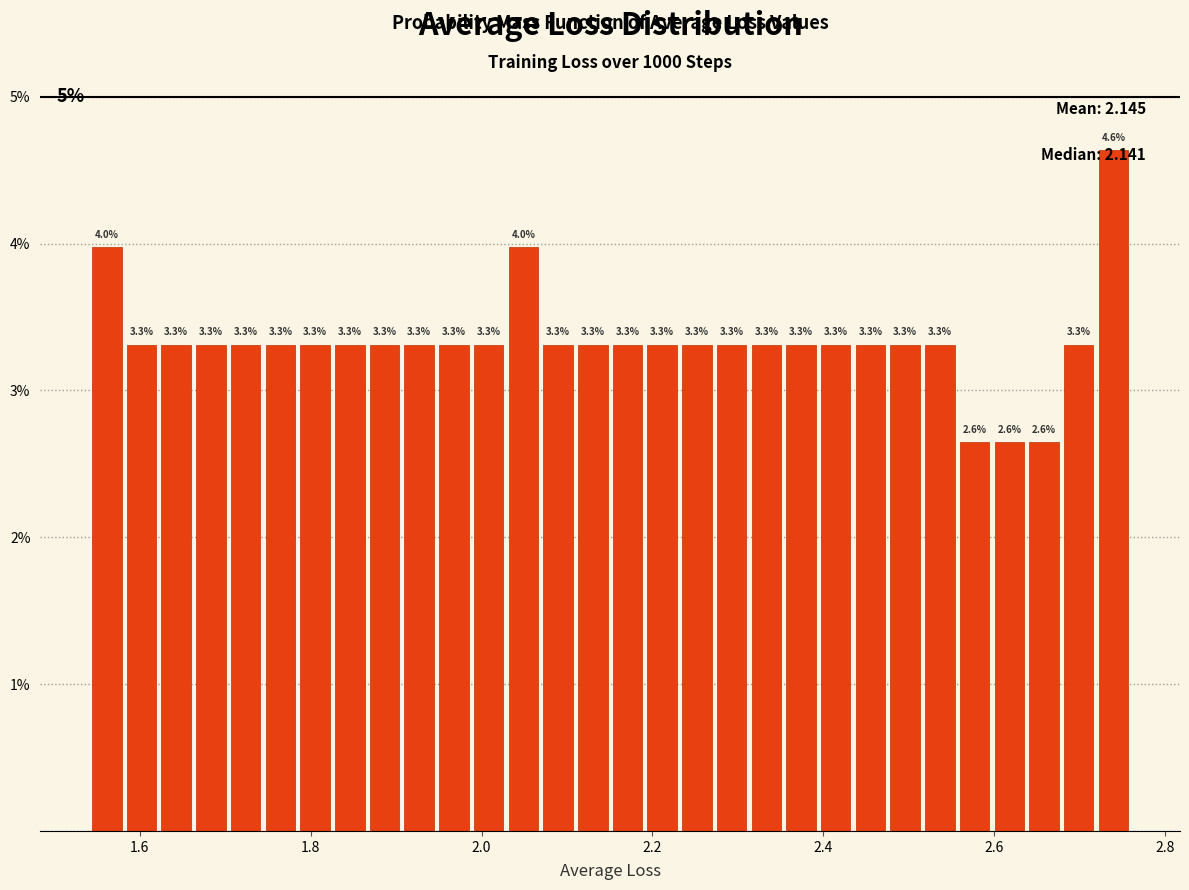

Read against the x-axis, roughly where is the centre of the tallest bar?

2.74